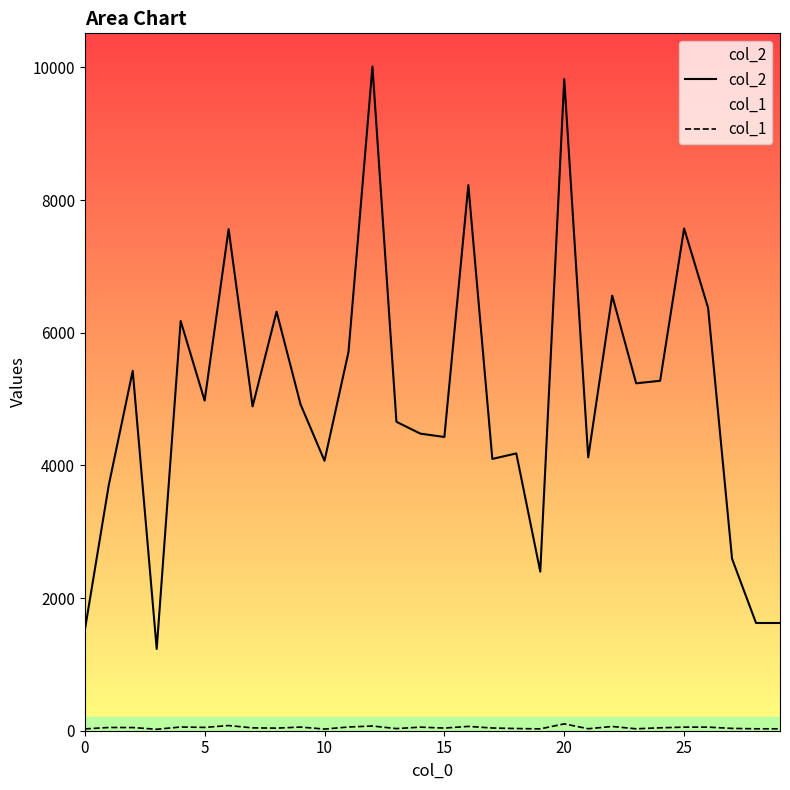

Reading left to right, transcribe all the data shown in this chart.

col_2: 1512	3701	5425	1232	6176	4976	7561	4889	6318	4920	4069	5709	10012	4657	4478	4428	8224	4097	4180	2398	9823	4120	6559	5237	5275	7571	6375	2592	1624	1624
col_1: 27	49	48	22	56	50	78	43	39	55	25	56	71	32	54	40	65	41	33	28	103	30	64	29	44	54	54	35	29	29